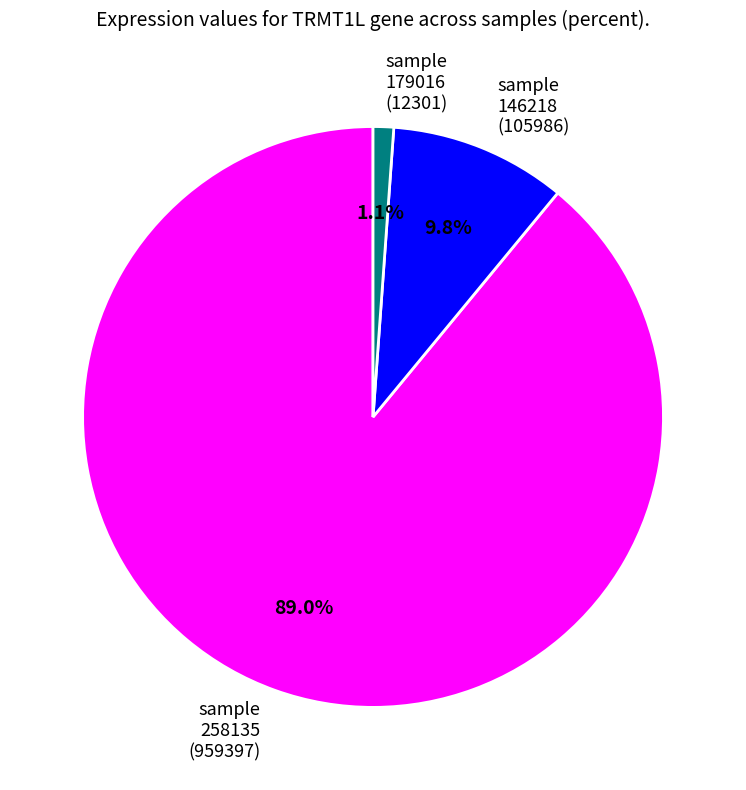

Combined, what portion of the pie is sample 258135 (959397) and sample 179016 (12301)?

90.2%